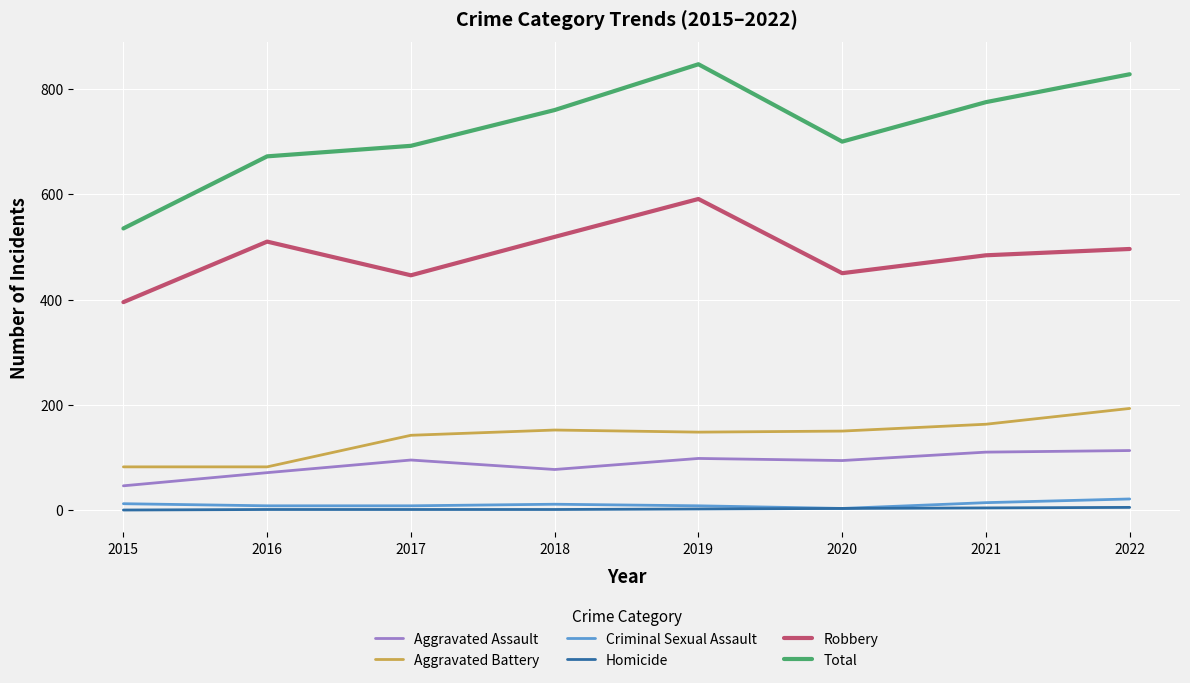

Rank the series at 2015 from highest to lowest value.

Total, Robbery, Aggravated Battery, Aggravated Assault, Criminal Sexual Assault, Homicide